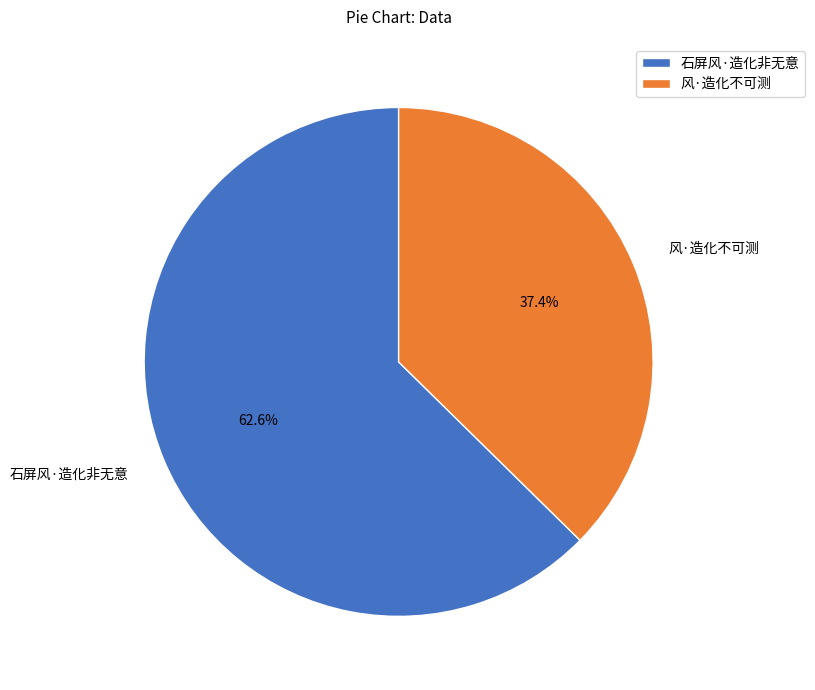

To the nearest percent, what is the difference between the largest and smallest slice percentages?

25%